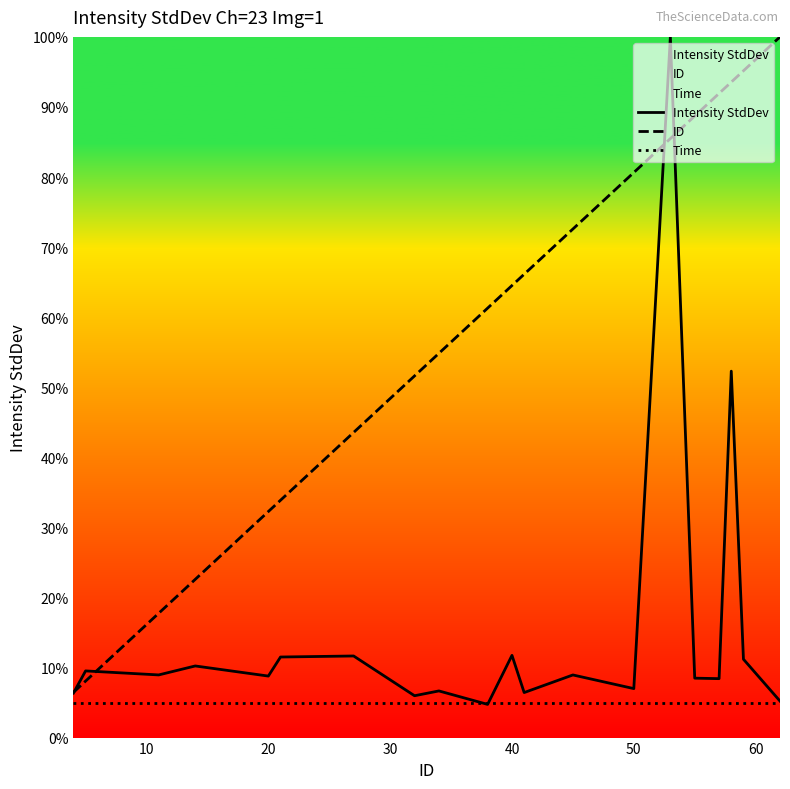

List the series in order of their overall mean, lowest first.

Time, Intensity StdDev, ID